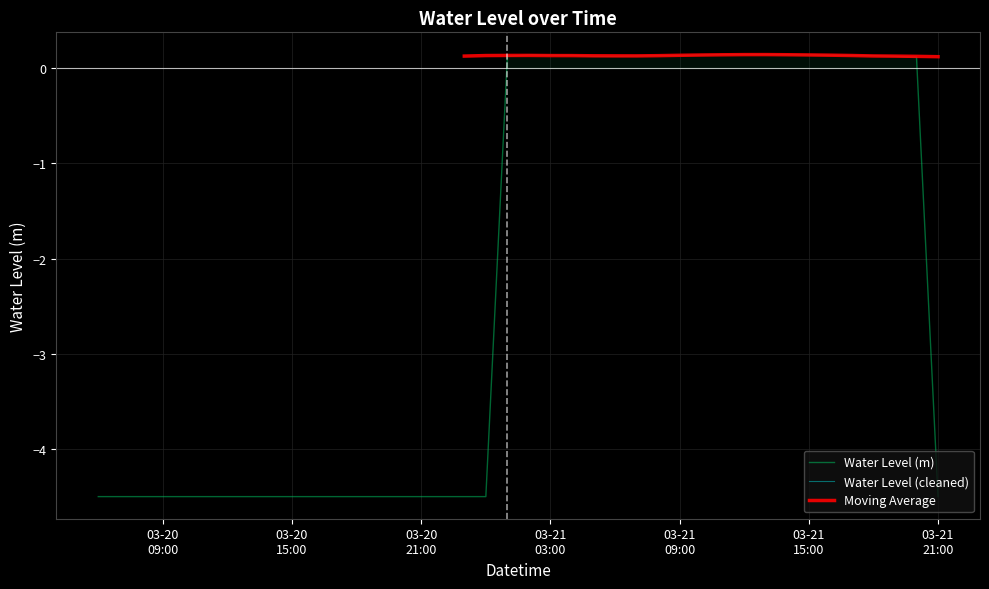

What is the minimum value for Water Level (m)?

-4.5